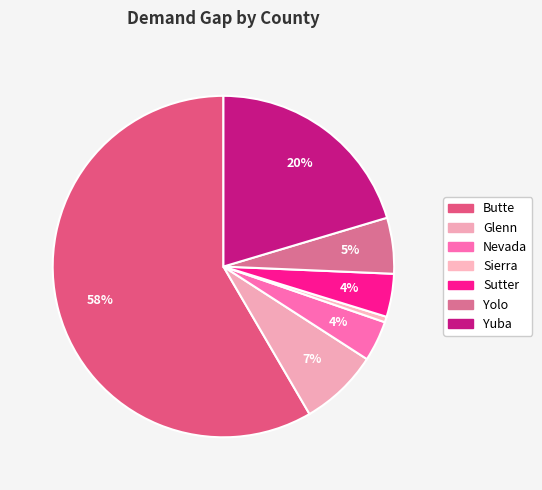

Count the number of slices in the pie.

7